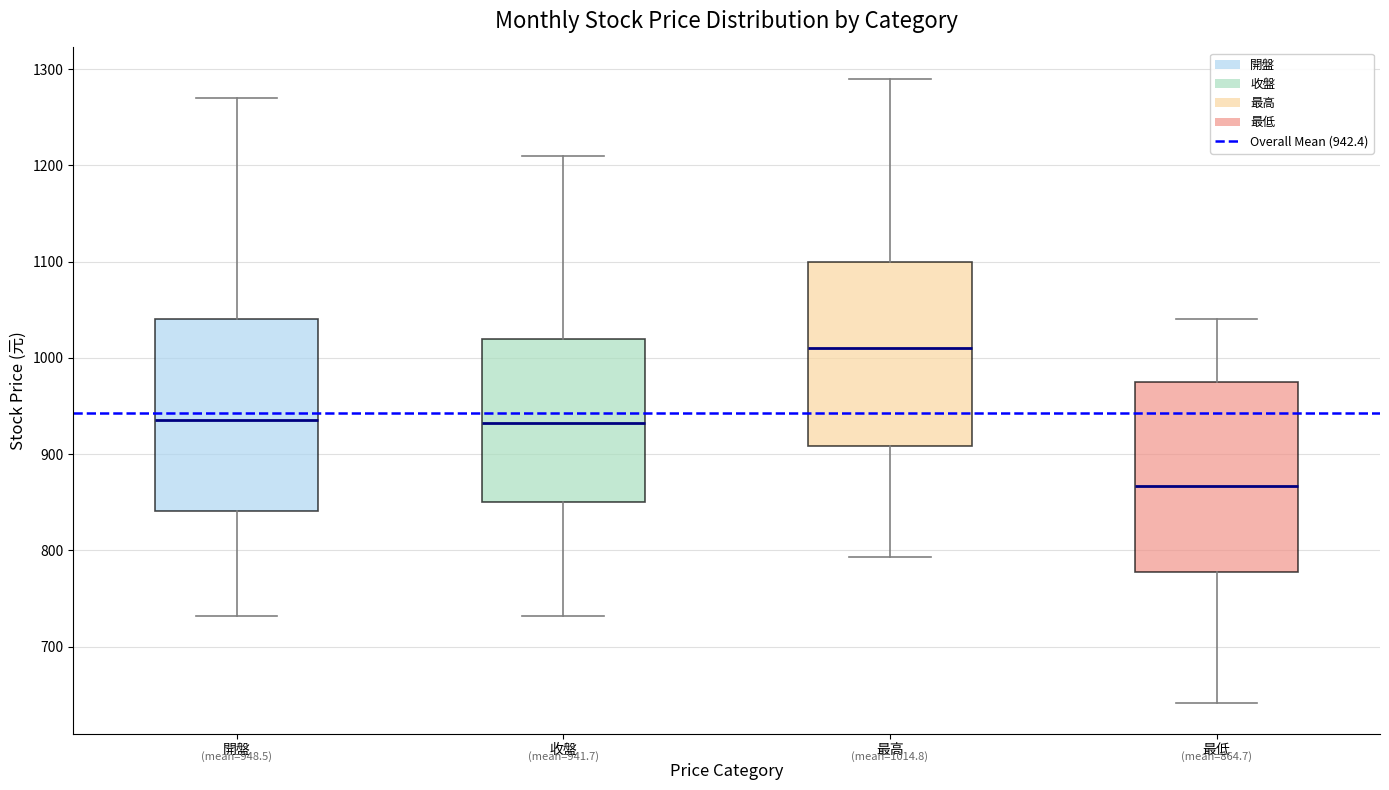

Which box has the highest median line?

最高